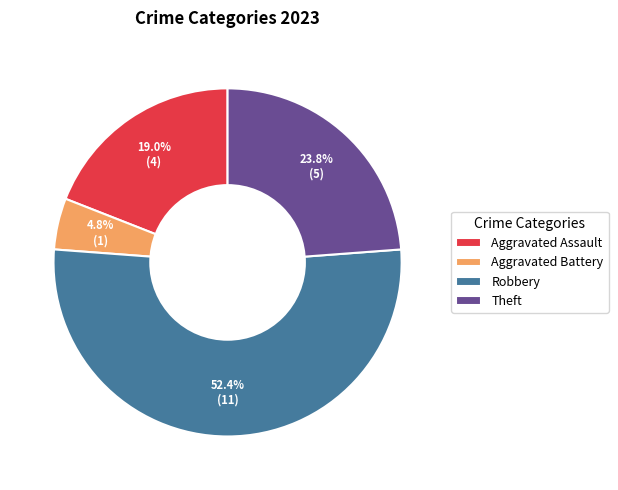

How many segments does this pie chart have?

4